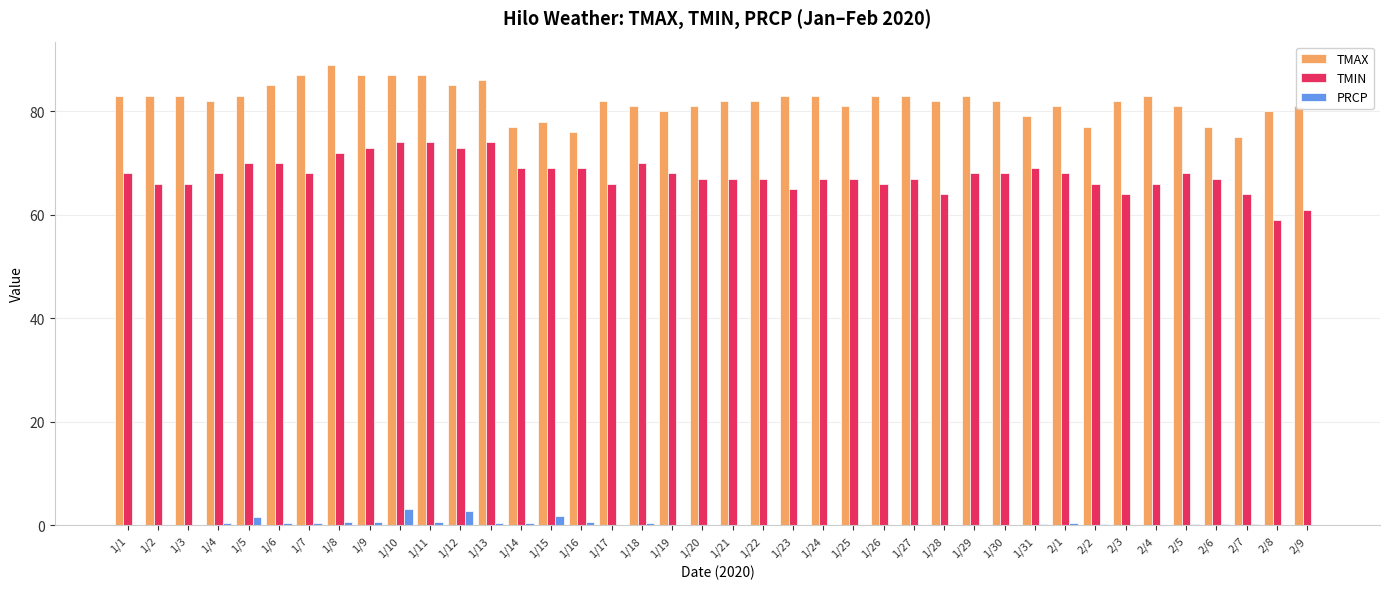

What is the maximum value shown in the chart?

89.0